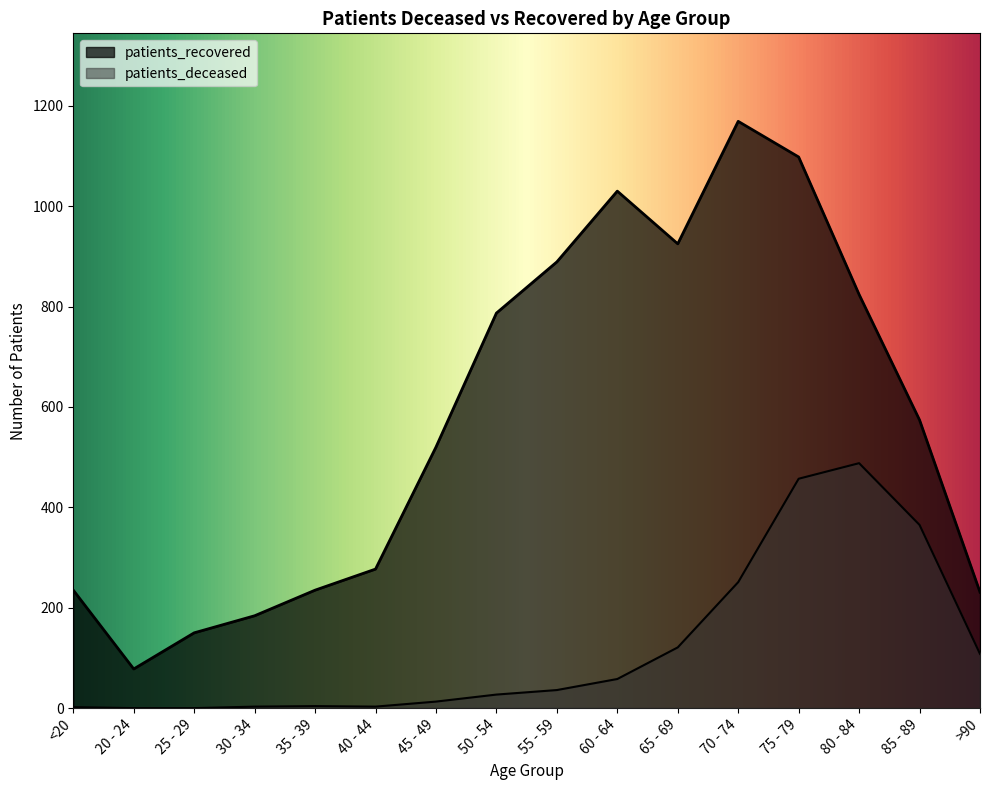

Where is the first local maximum for patients_recovered?

60 - 64